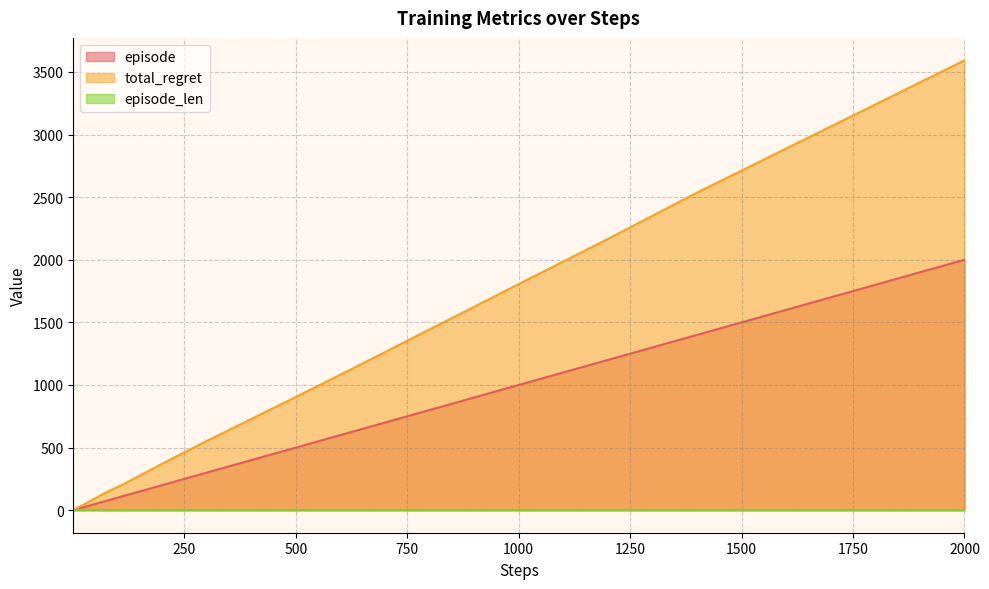

What is the highest value of the total_regret series?

3592